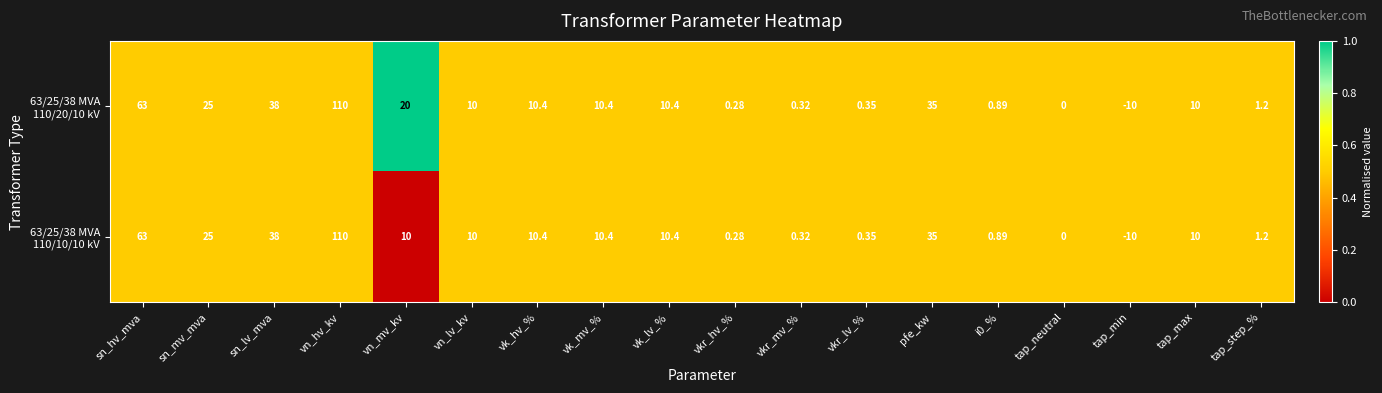

At which category is the sum across all series the highest?

vn_hv_kv